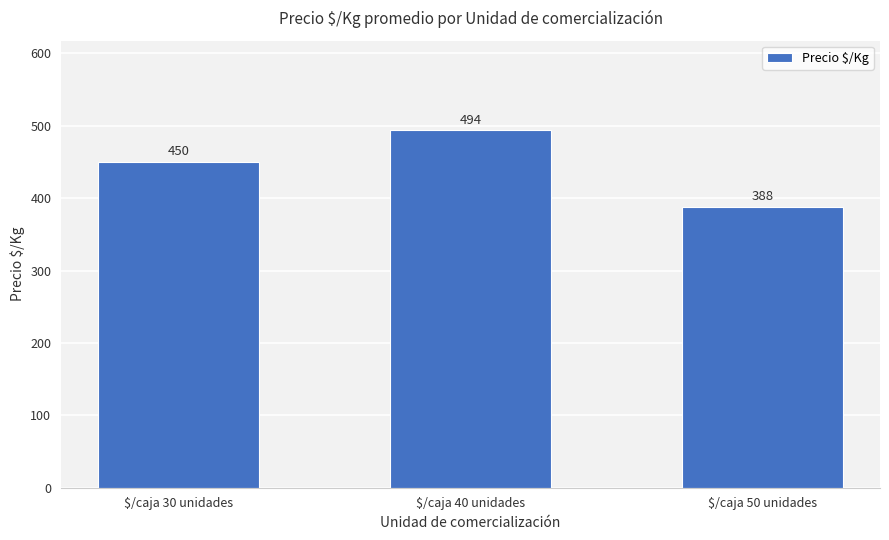

What is the difference between the maximum and minimum values?

106